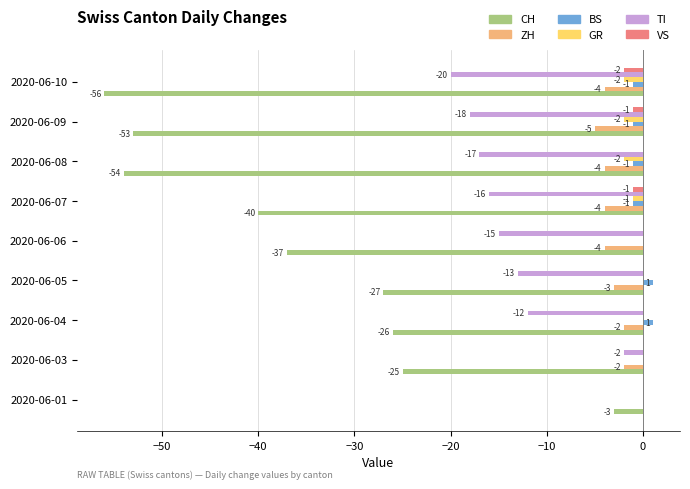

What is the total value across all series at 2020-06-08?

-78